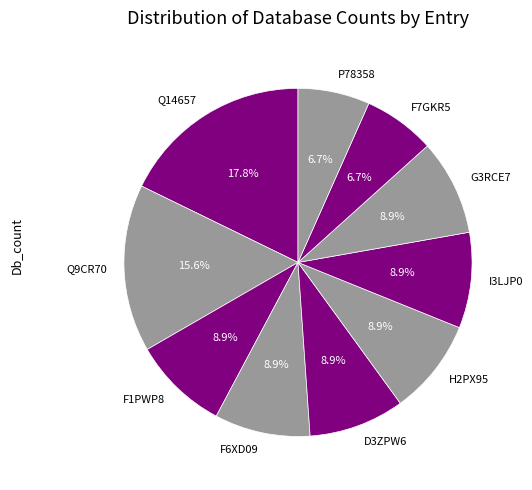

Is there a majority slice in this chart?

No